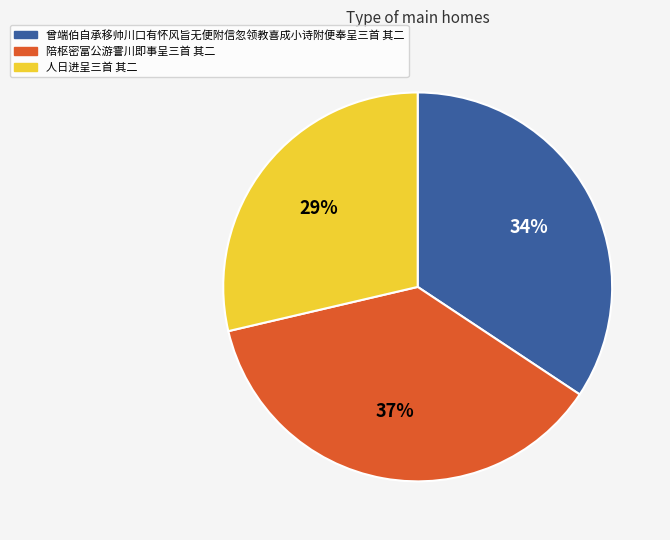

Between 人日进呈三首 其二 and 陪枢密富公游霅川即事呈三首 其二, which is larger?

陪枢密富公游霅川即事呈三首 其二